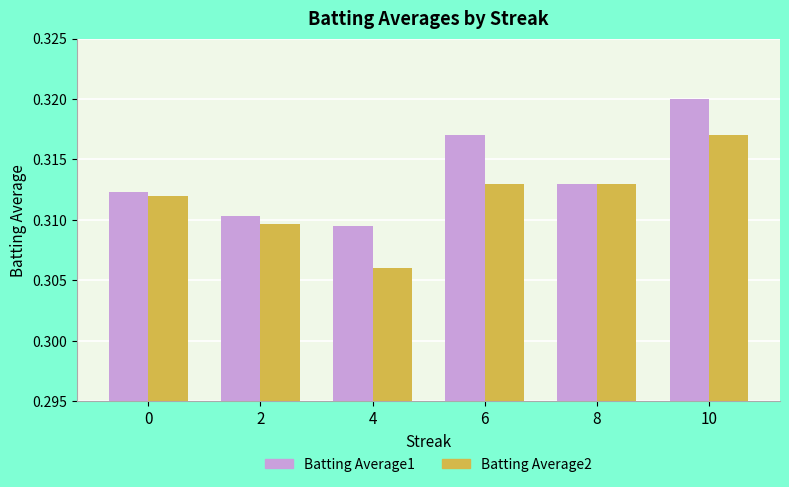

Rank the series by their average value, from highest to lowest.

Batting Average1, Batting Average2